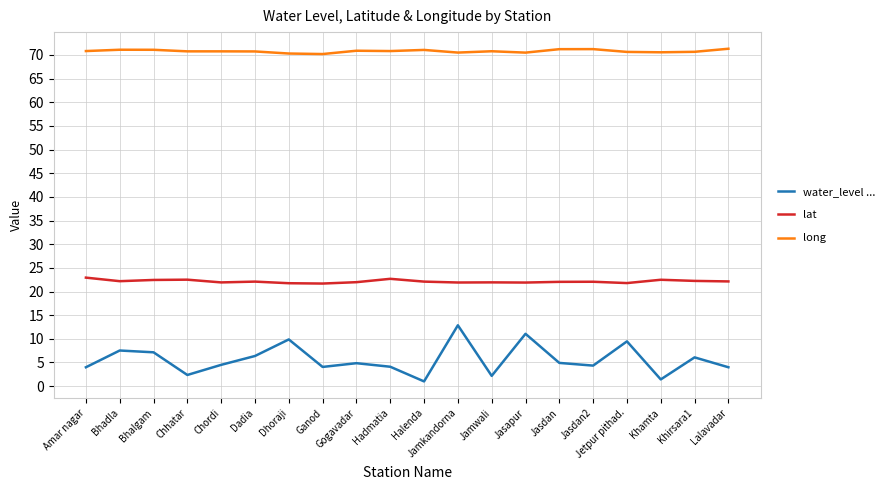

What is the total value across all series at Bhalgam?

100.7